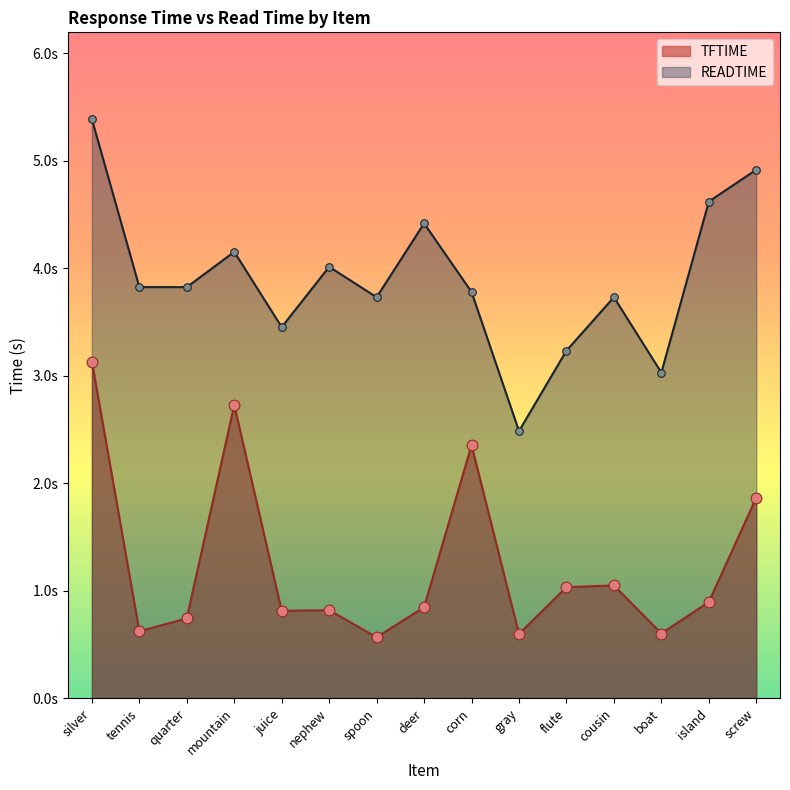

Which series contains the lowest Y value?

TFTIME